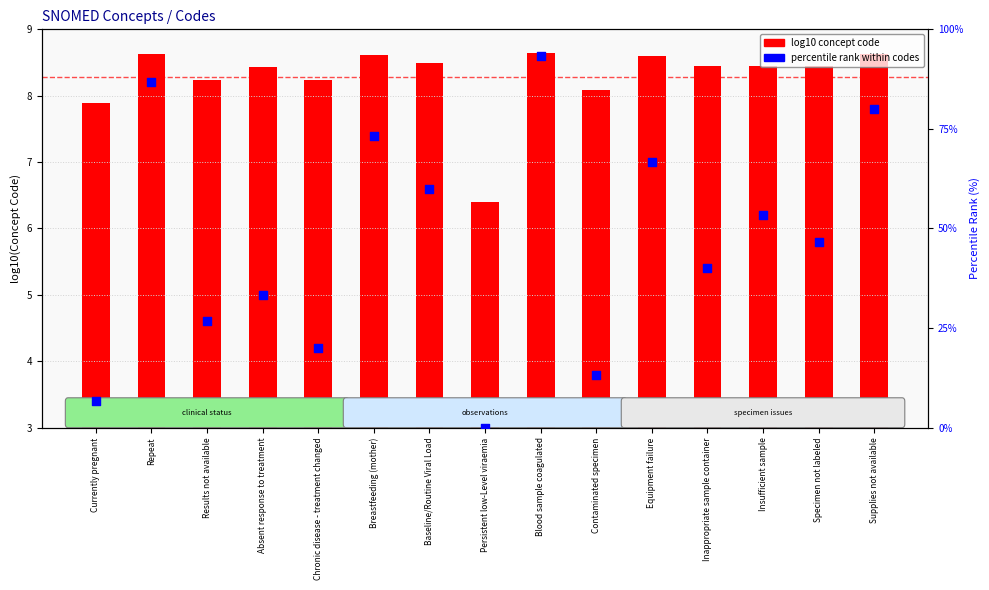

What are all the series names shown in the legend?

log10 concept code, percentile rank within codes